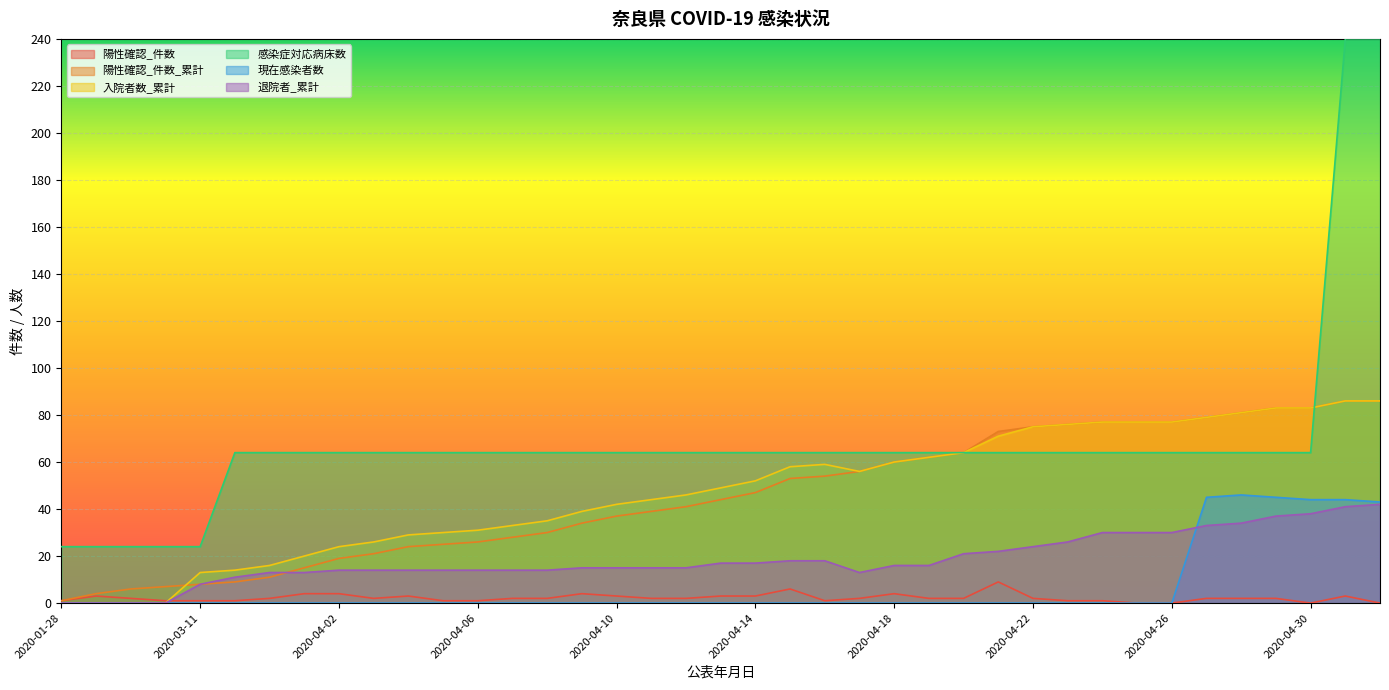

What is the maximum value shown in the chart?

240